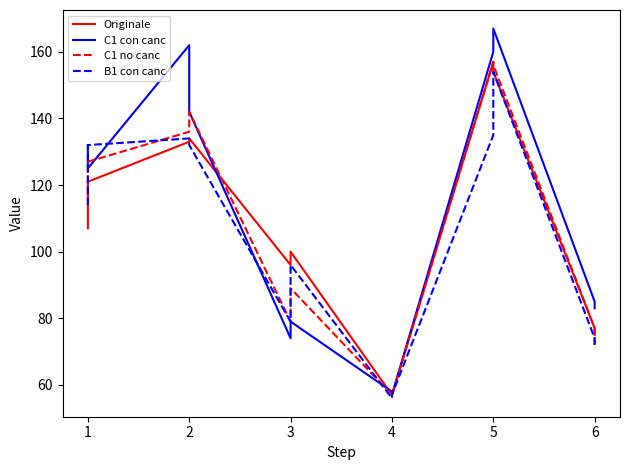

Does the chart display data point markers on the line(s)?

No